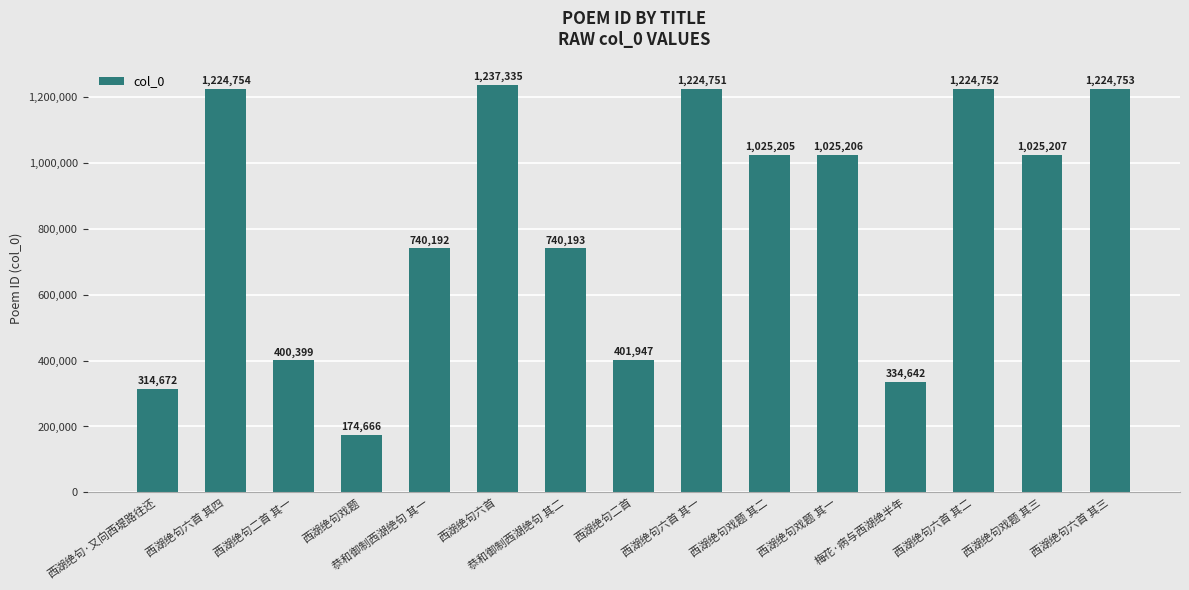

Between 梅花·病与西湖绝半年 and 西湖绝句六首 其三, which is larger?

西湖绝句六首 其三